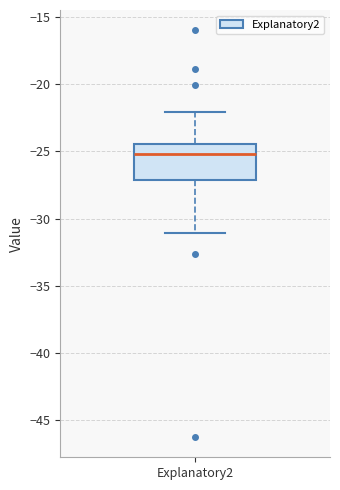

Where does the median line of the box for Explanatory2 sit on the y-axis? The values are not printed on the chart, so give them approximately, as read against the axis.

-25.0